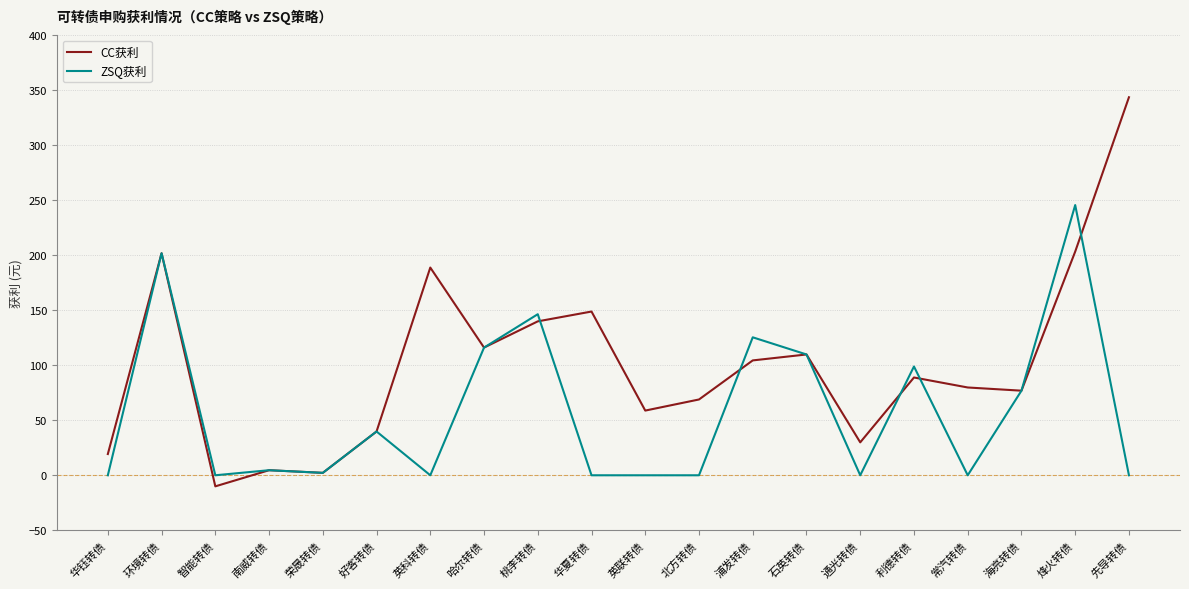

Where is CC获利 nearest to the value 166?

华夏转债